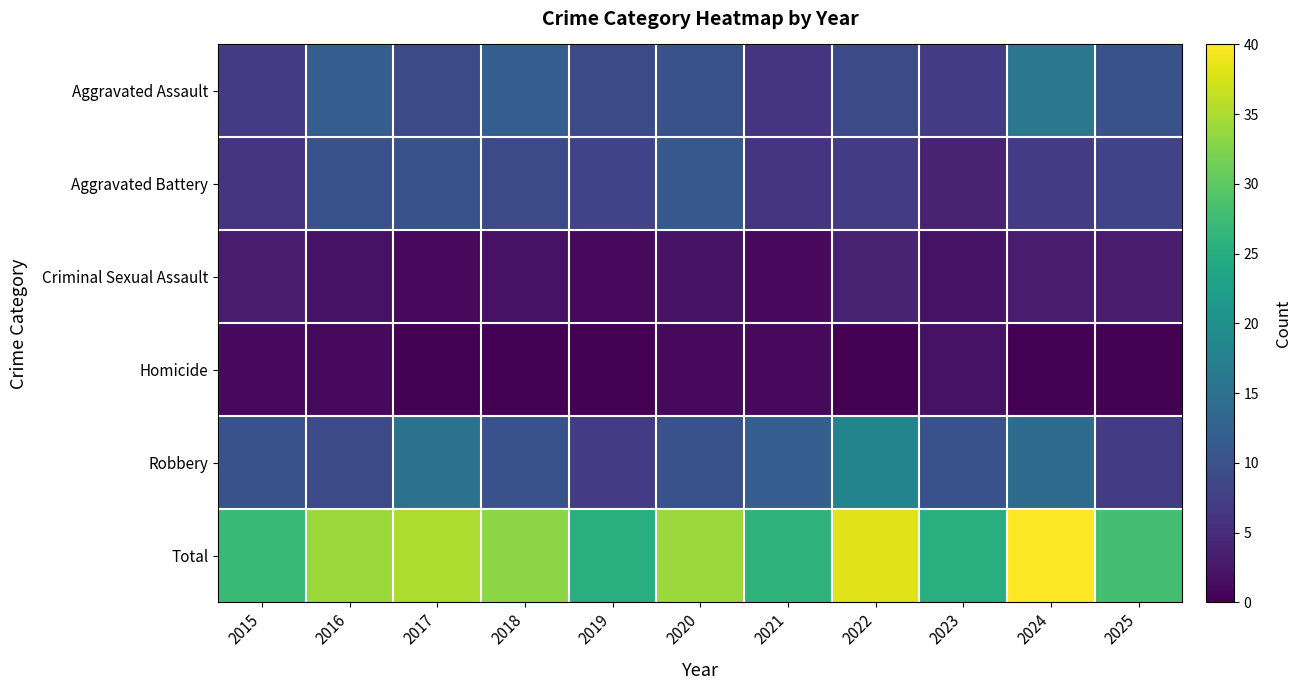

Between 2024 and 2016, which is larger?

2024